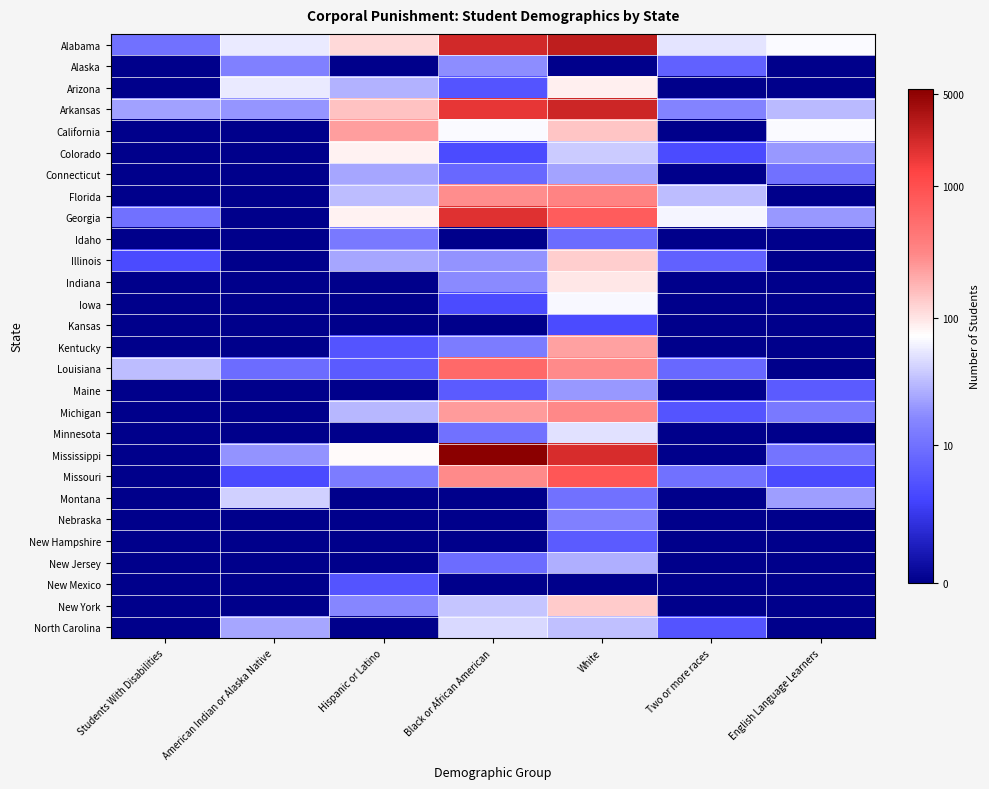

Count the number of categories in the chart.

7